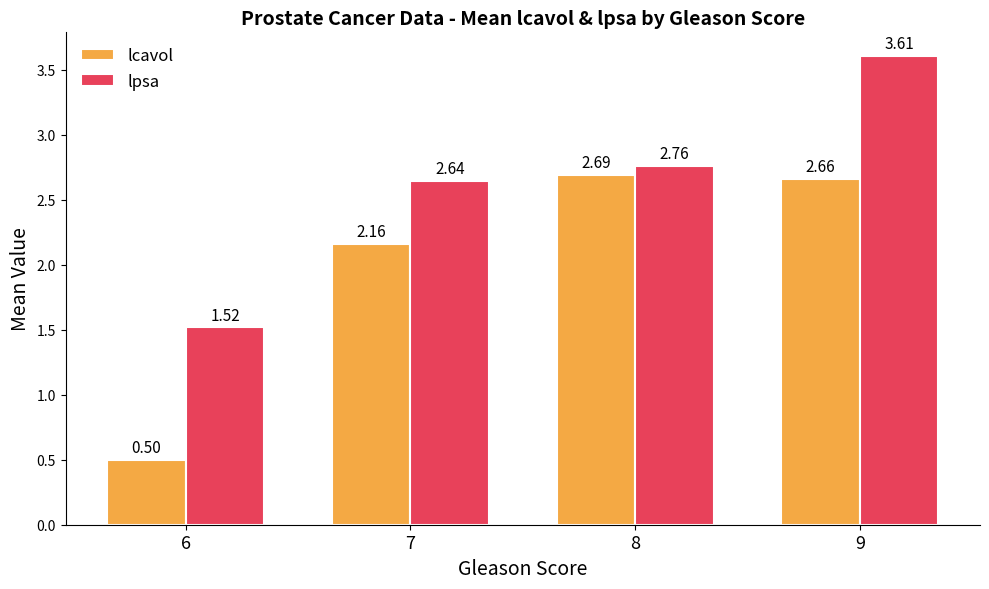

Which series has the largest range (max minus min)?

lcavol